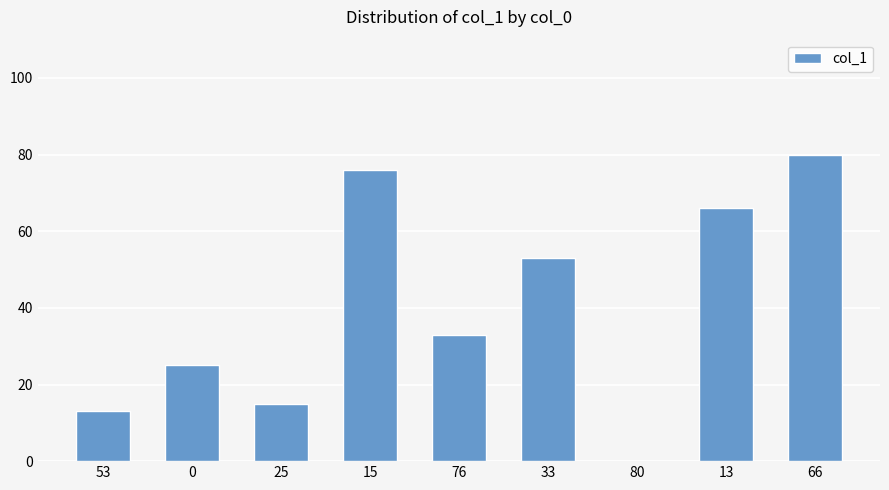

Count the number of categories in the chart.

9